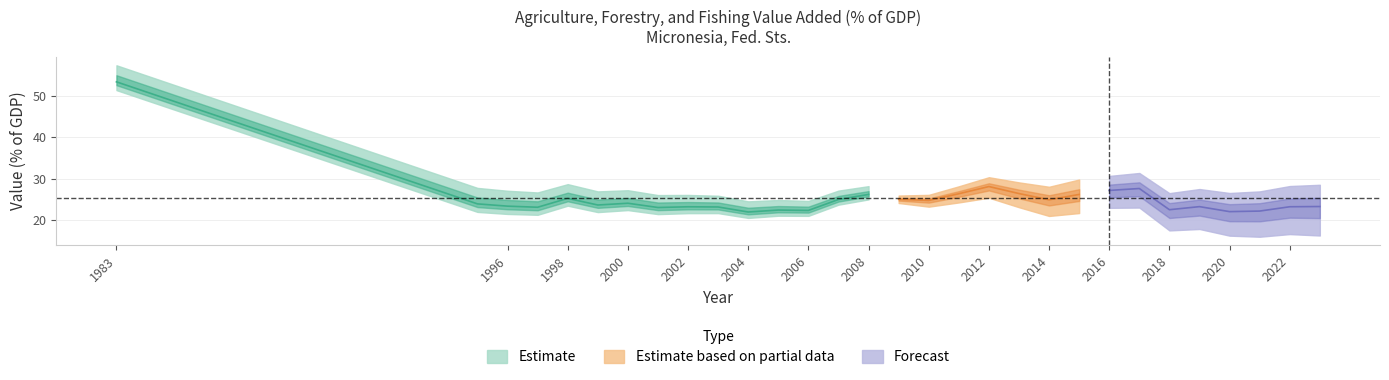

Does the chart display data point markers on the line(s)?

No